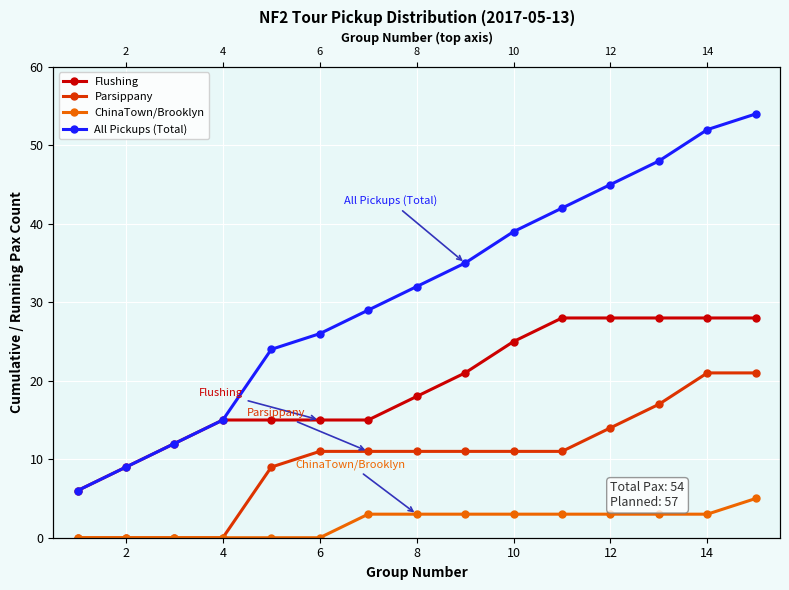

True or false: Flushing has a value of 24 at 8.

False